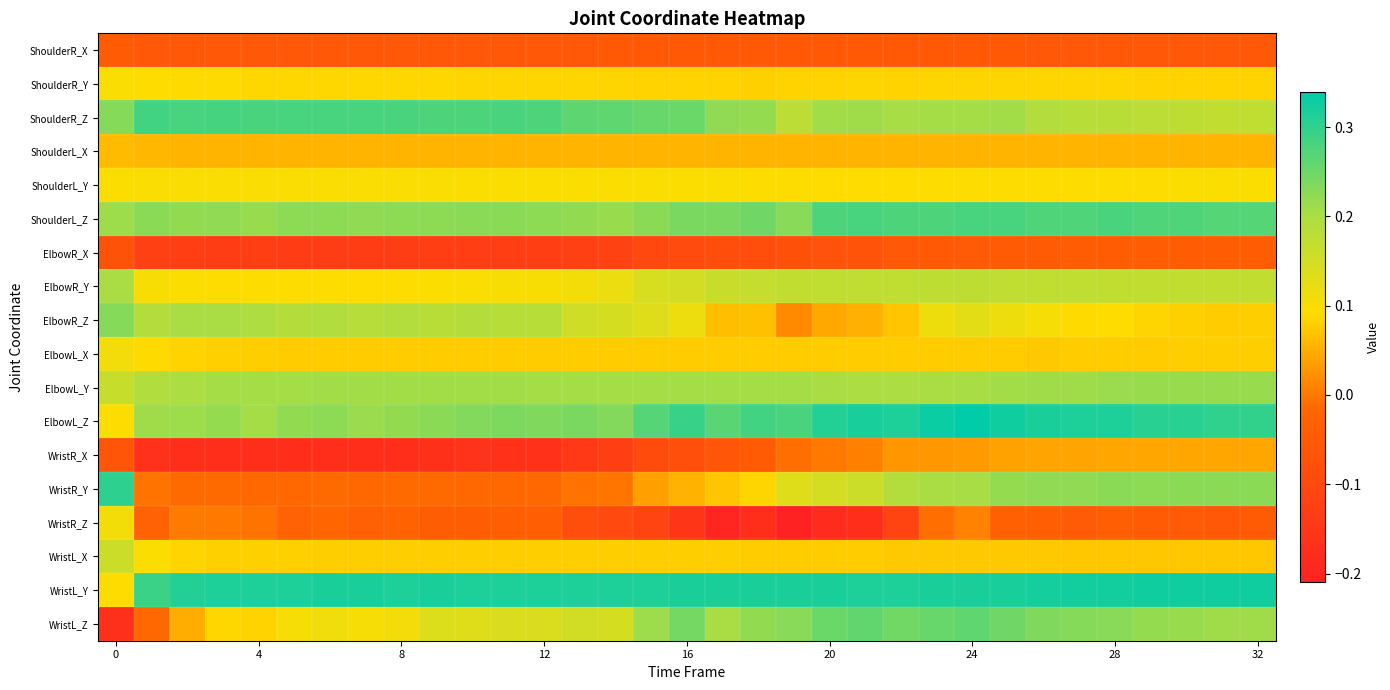

At which category does the chart reach its minimum across all series?

19